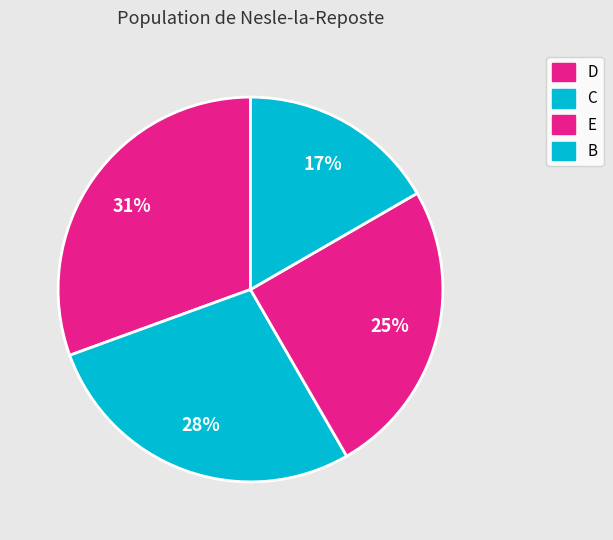

To the nearest percent, what is the difference between the C and D slice percentages?

3%